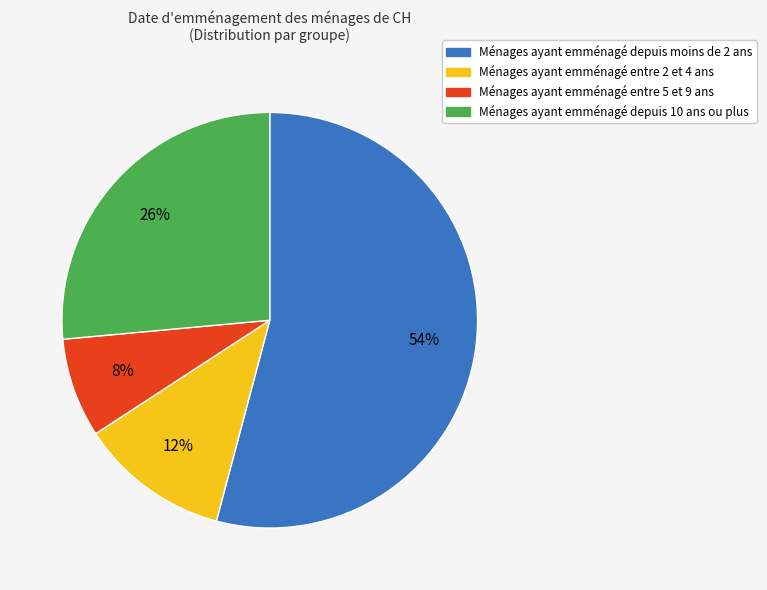

To the nearest percent, what is the difference between the largest and smallest slice percentages?

46%